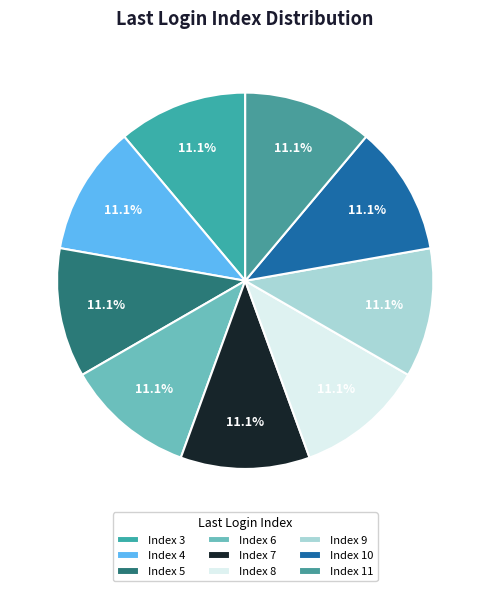

Approximately how many times larger is the value at Index 5 compared to Index 3?

1.0